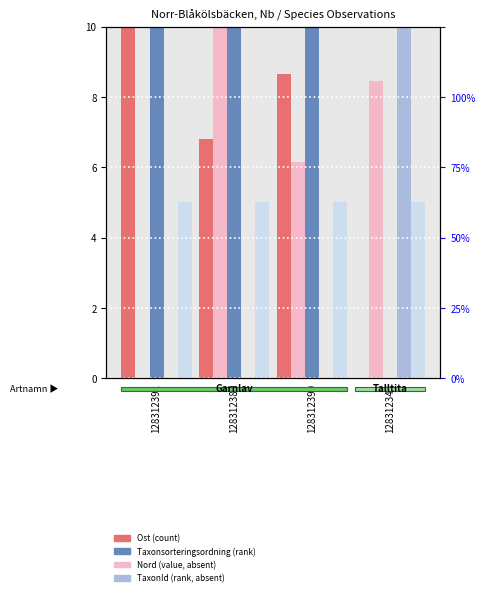

At which label does Ost (count) reach its minimum?

128312343